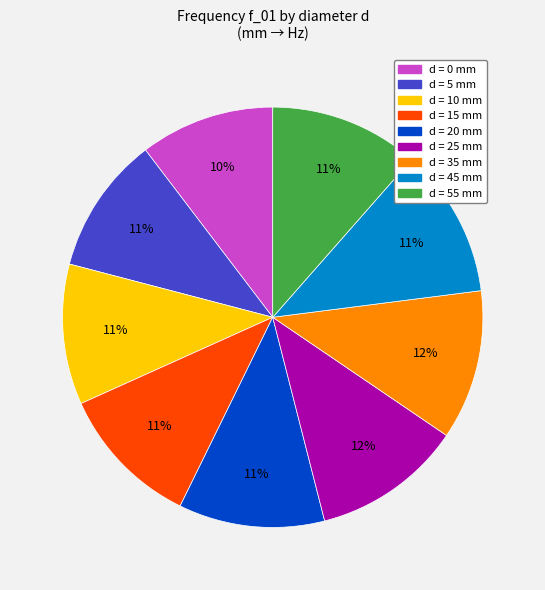

Count the number of slices in the pie.

9